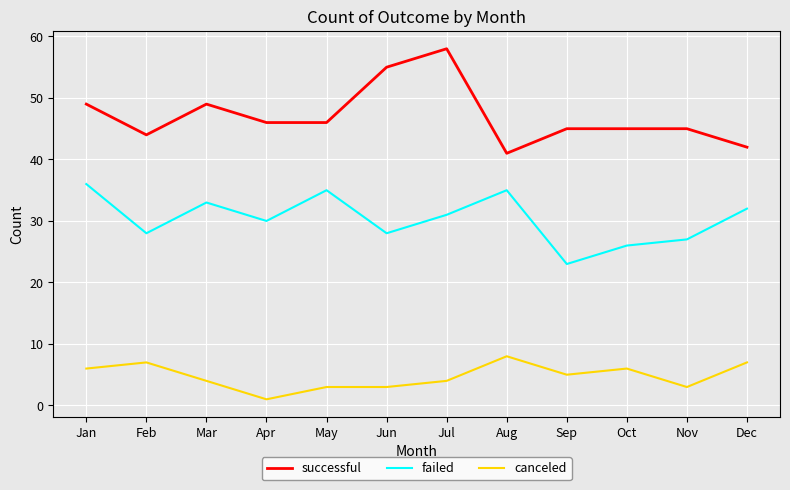

Which series changed the most between Aug and Sep?

failed